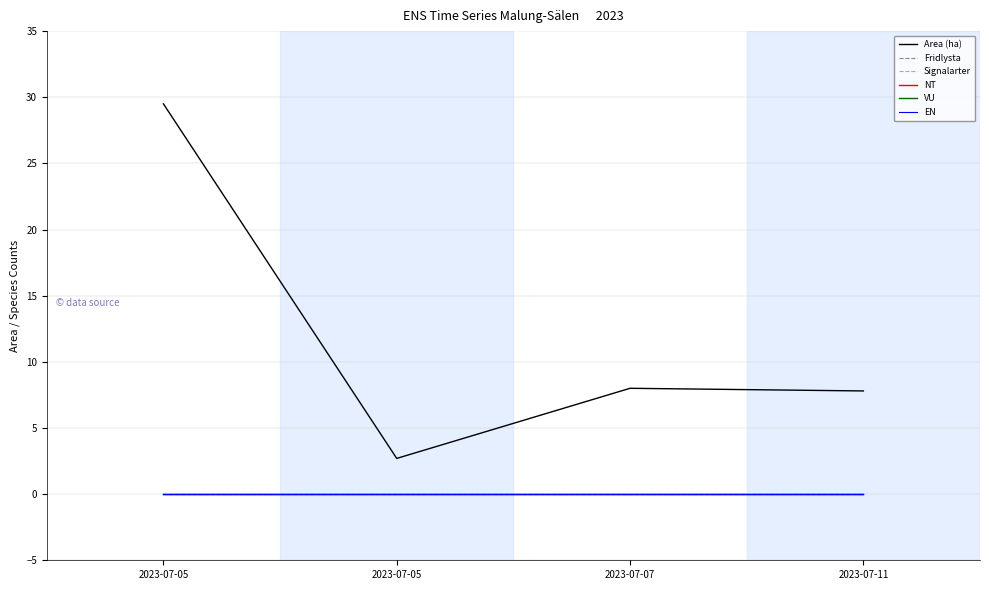

What is the total value across all series at 2023-07-07?

8.0